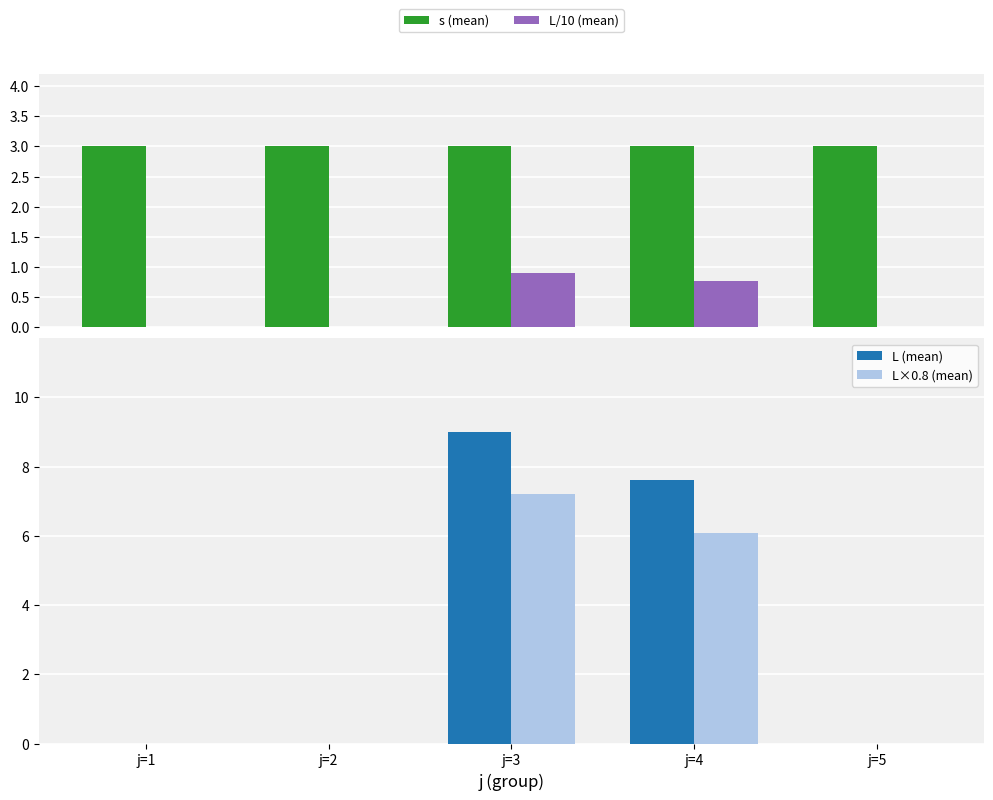

What is the highest value of the L/10 (mean) series?

0.9